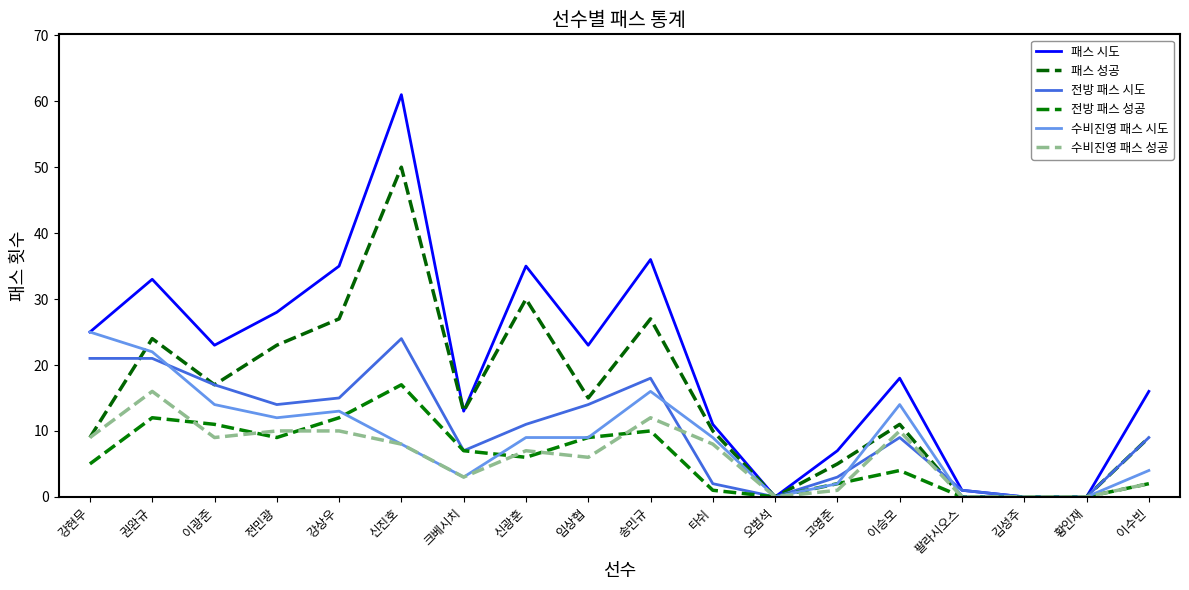

True or false: 패스 시도 has a value of 29 at 김성주.

False